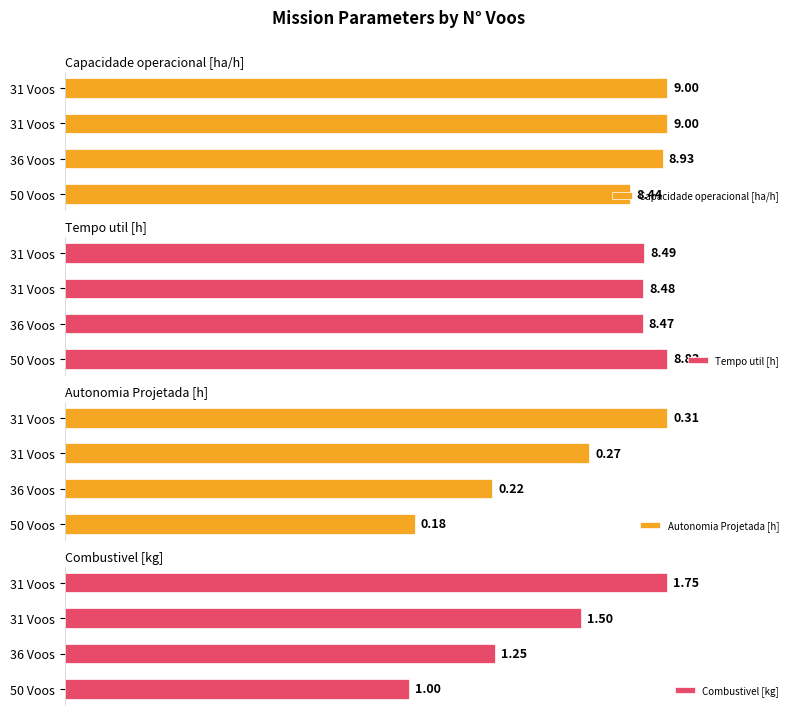

How many bars are there in total?

16